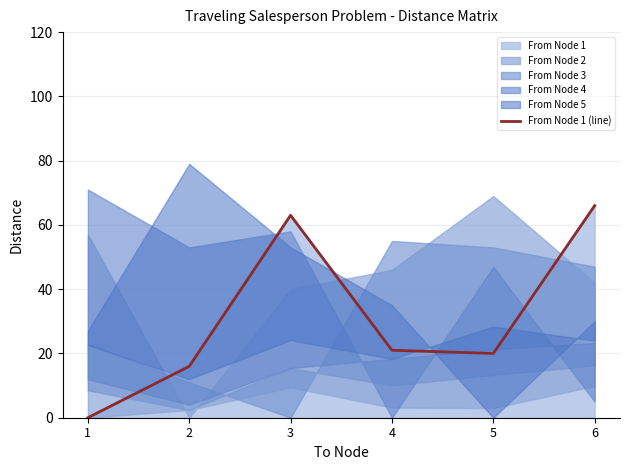

List the labels in order of value, largest first.

6, 3, 4, 5, 2, 1